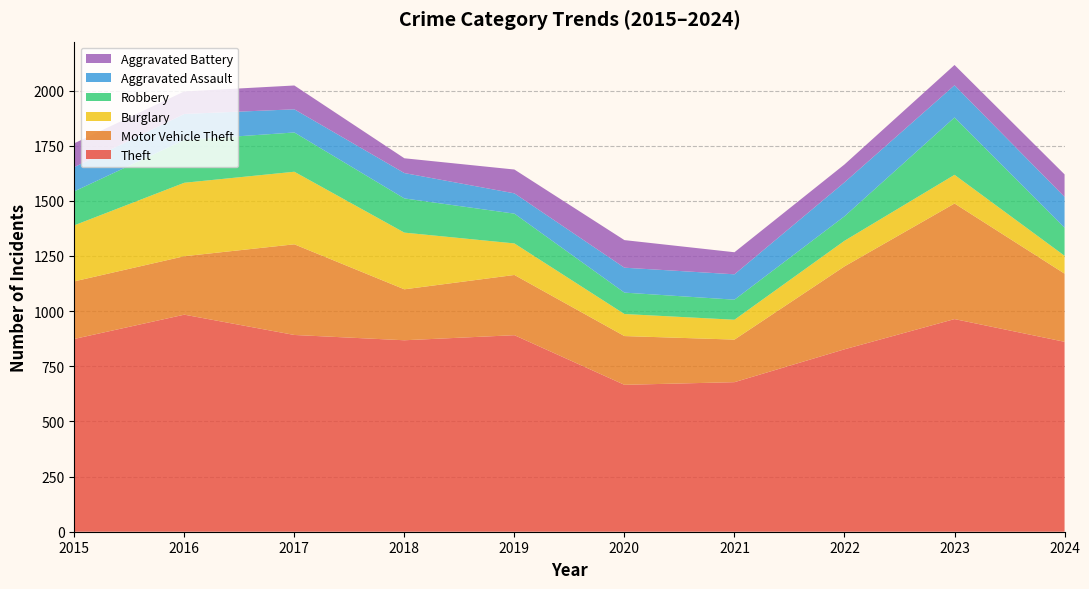

Reading left to right, transcribe all the data shown in this chart.

Theft: 2015=874	2016=984	2017=892	2018=868	2019=891	2020=666	2021=678	2022=827	2023=964	2024=861
Motor Vehicle Theft: 2015=261	2016=265	2017=411	2018=231	2019=273	2020=221	2021=193	2022=376	2023=524	2024=309
Burglary: 2015=254	2016=333	2017=329	2018=257	2019=143	2020=100	2021=90	2022=116	2023=130	2024=81
Robbery: 2015=154	2016=194	2017=178	2018=155	2019=135	2020=97	2021=91	2022=111	2023=260	2024=127
Aggravated Assault: 2015=110	2016=118	2017=105	2018=115	2019=92	2020=113	2021=115	2022=154	2023=146	2024=140
Aggravated Battery: 2015=108	2016=102	2017=108	2018=67	2019=108	2020=125	2021=100	2022=81	2023=92	2024=102